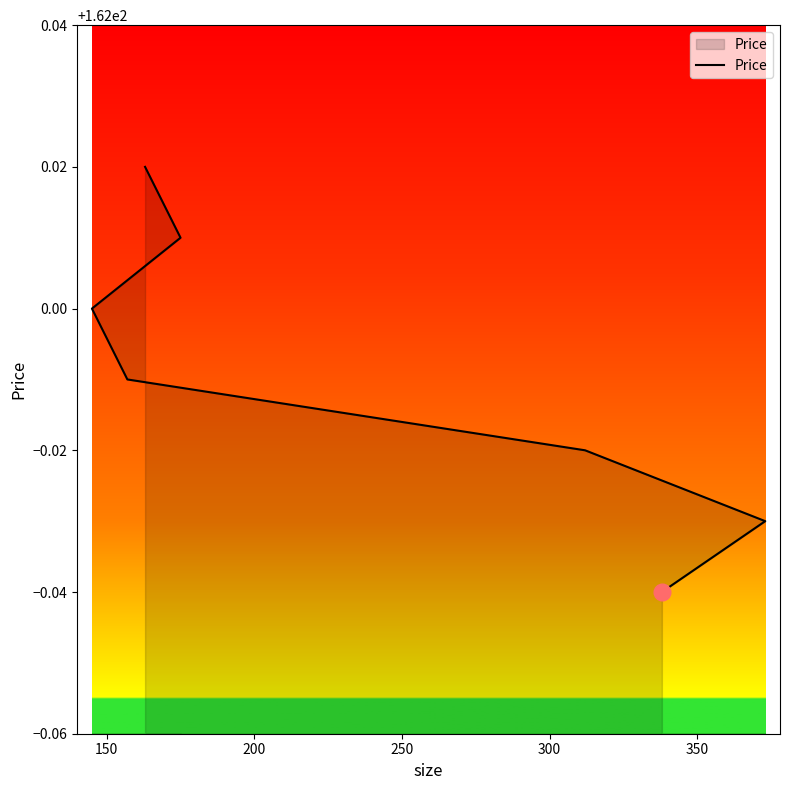

What is the smallest value displayed?

162.0